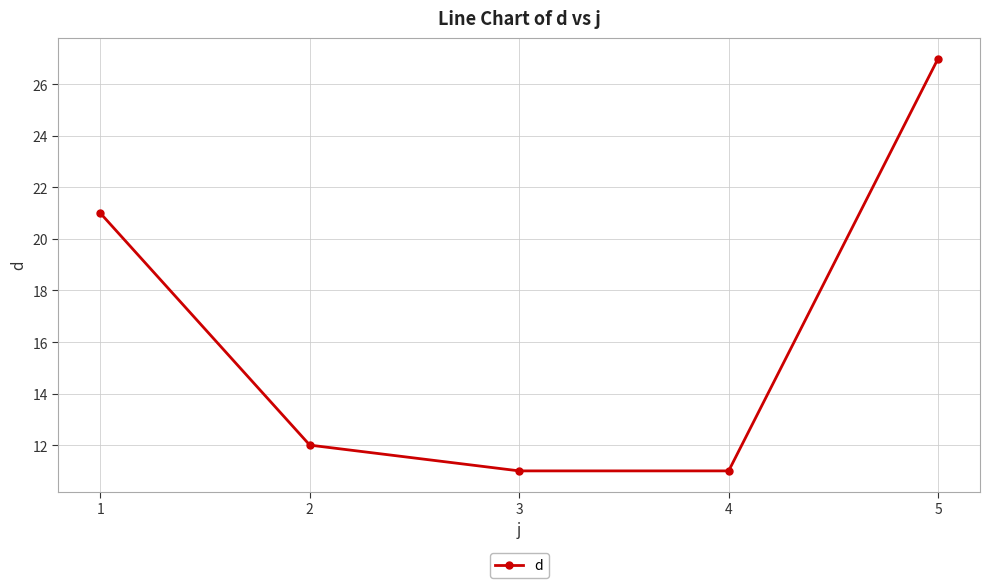

Which category has the highest value across all series?

5